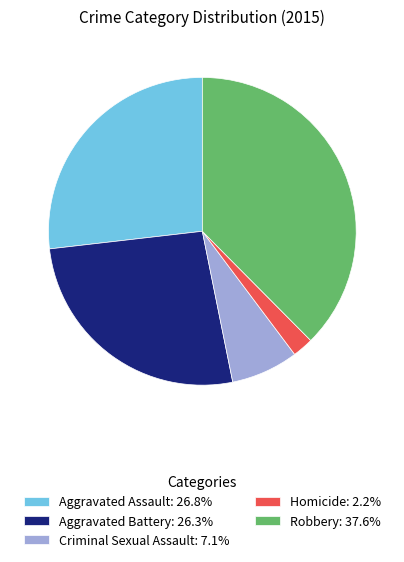

Which slice is the largest?

Robbery